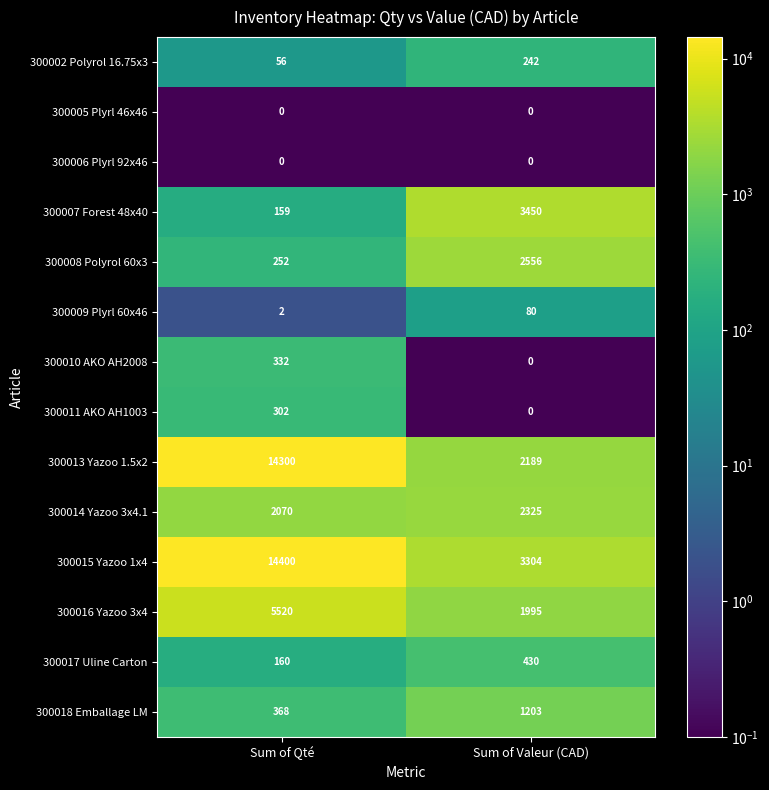

At which label is 300018 Emballage LM closest to 785?

Sum of Qté